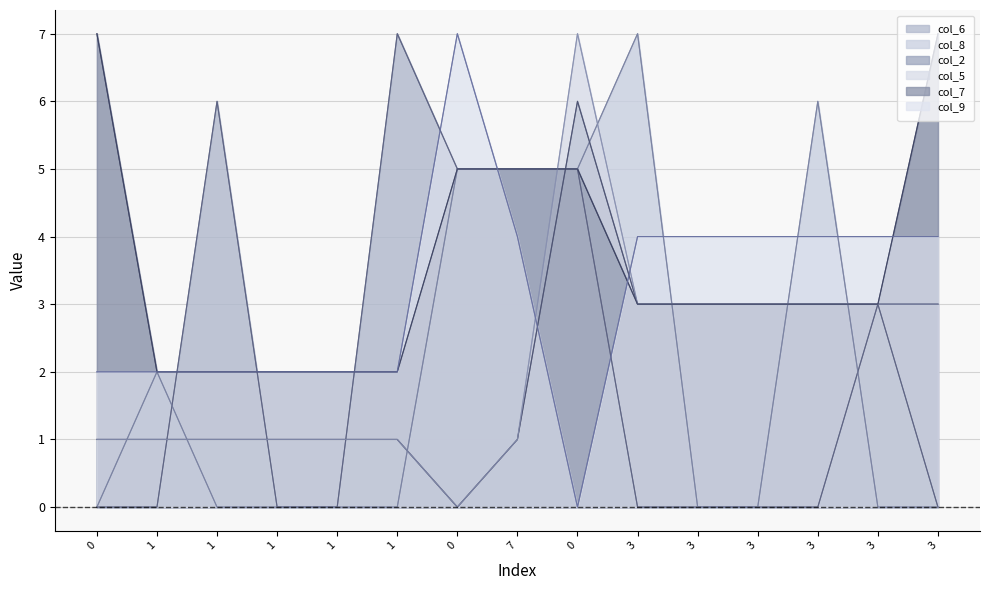

What are all the series names shown in the legend?

col_6, col_8, col_2, col_5, col_7, col_9